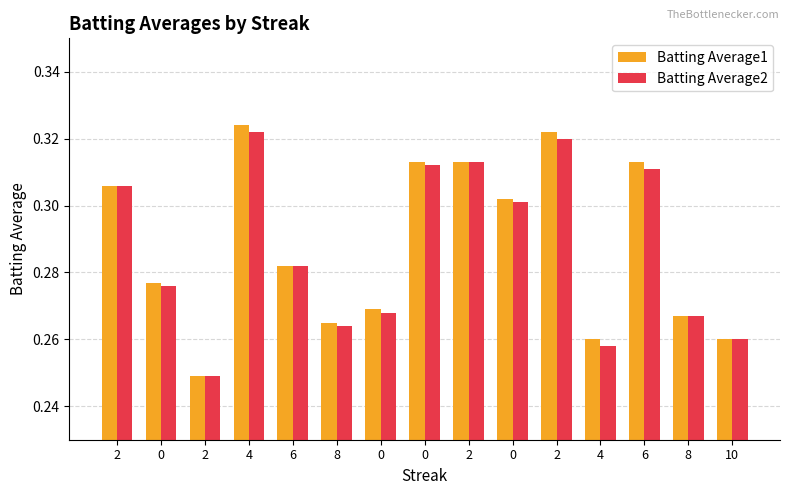

What is the lowest value of the Batting Average2 series?

0.2